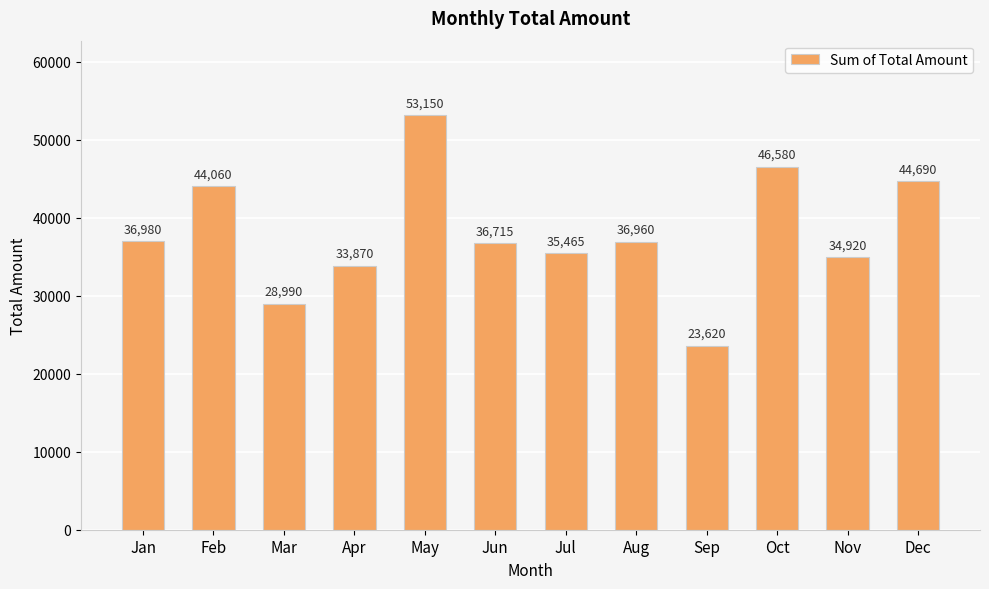

What is the average value?

38000